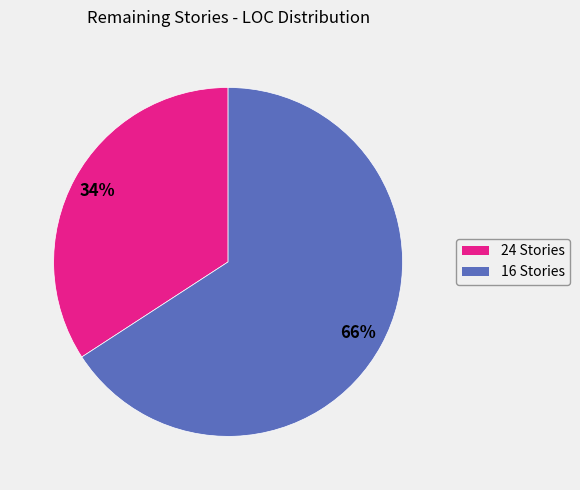

Rank the categories by value from lowest to highest.

24, 16